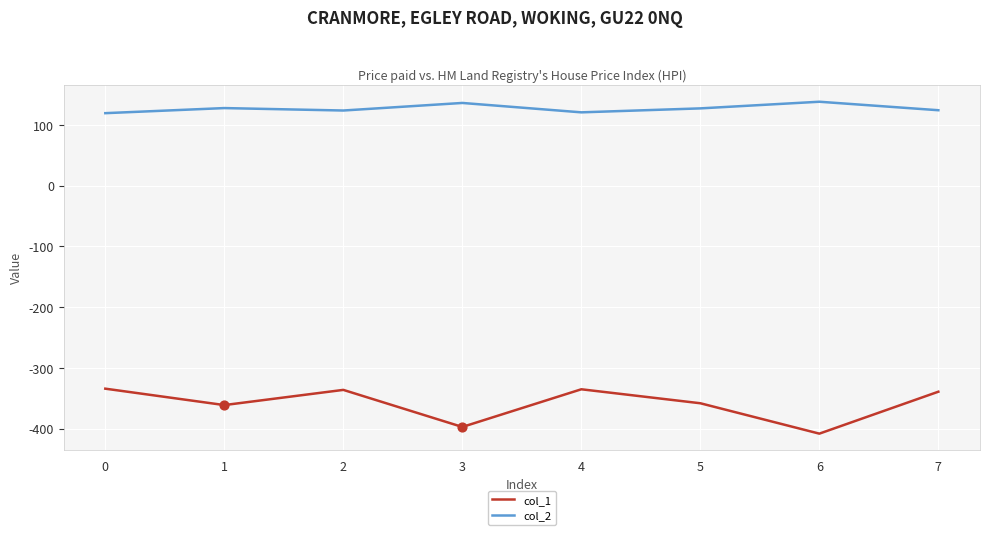

Which series has the largest total across all categories?

col_2